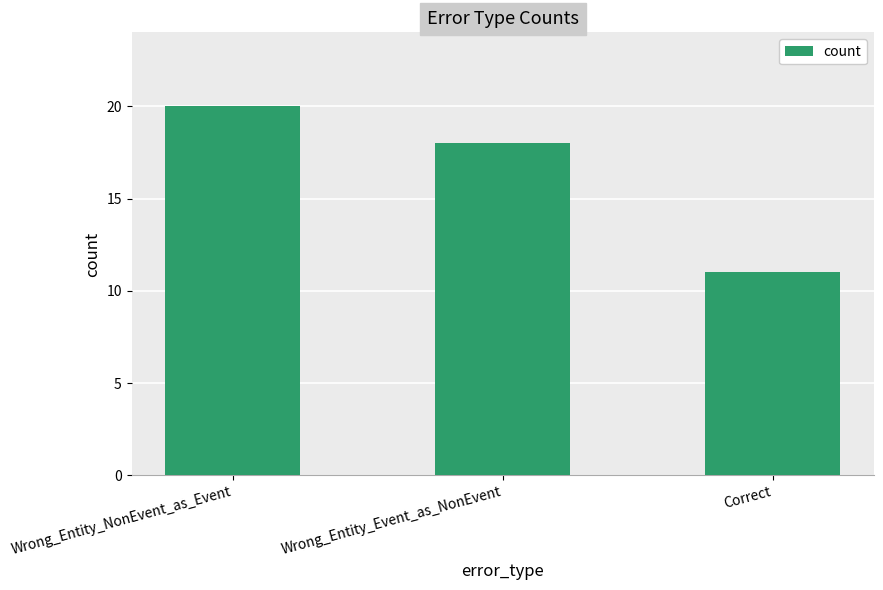

Where is the data nearest to the value 15?

Wrong_Entity_Event_as_NonEvent